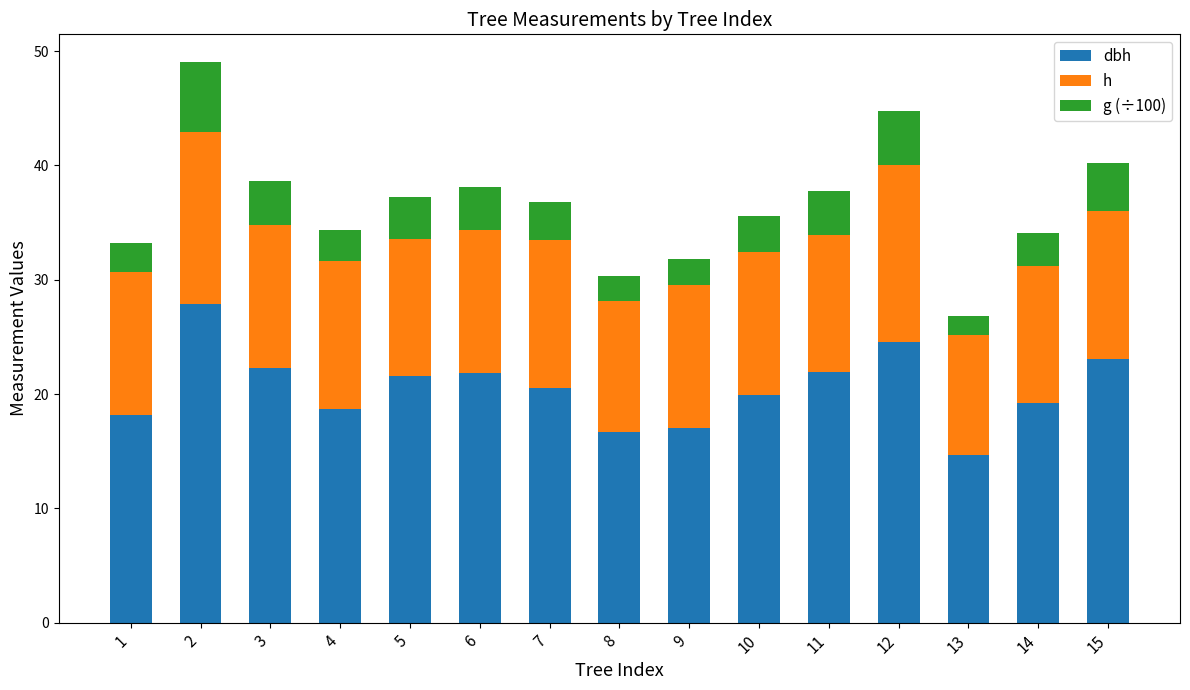

What is the total value across all series at 7?

36.8